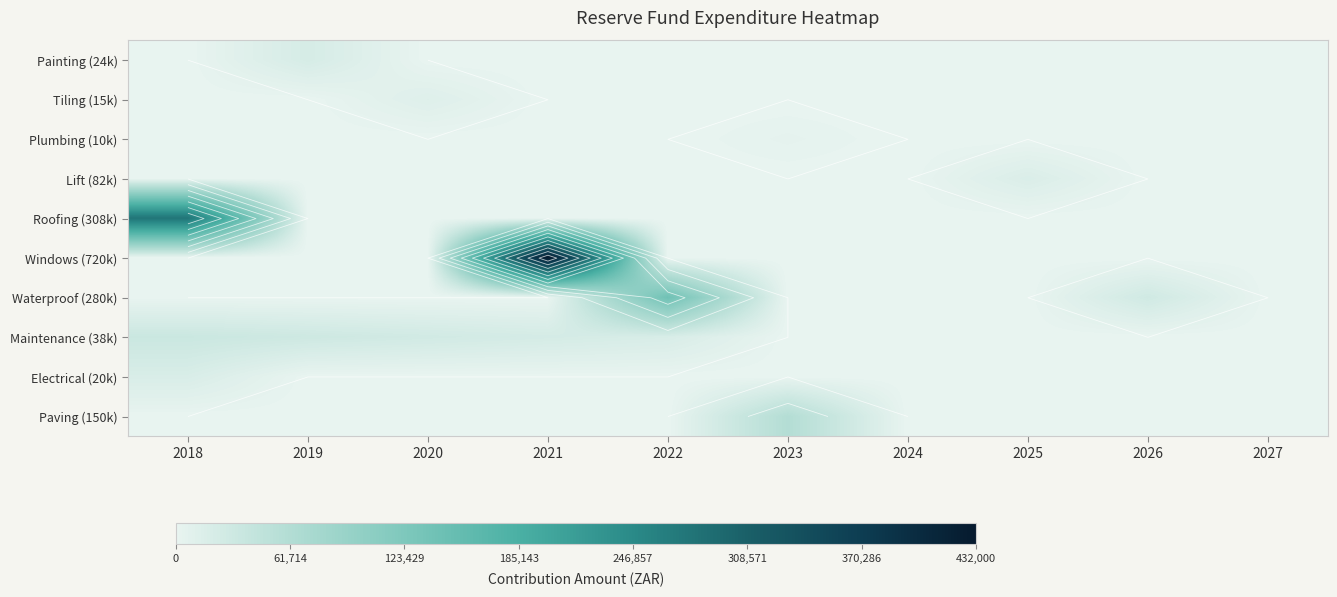

What is the maximum value shown in the chart?

432000